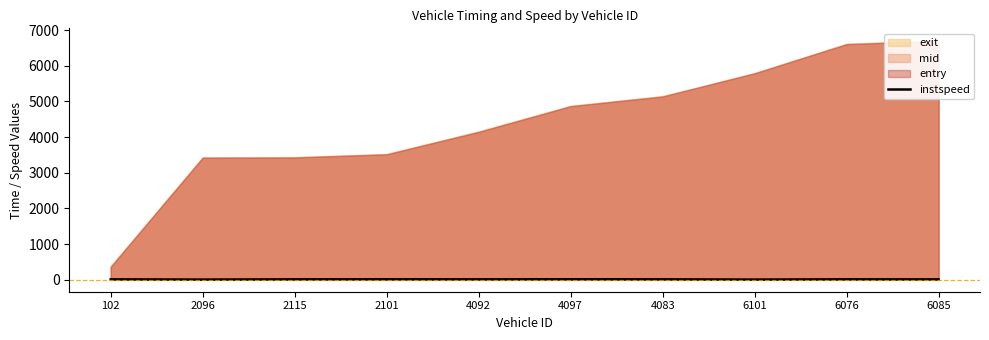

What is the average value?

10.4